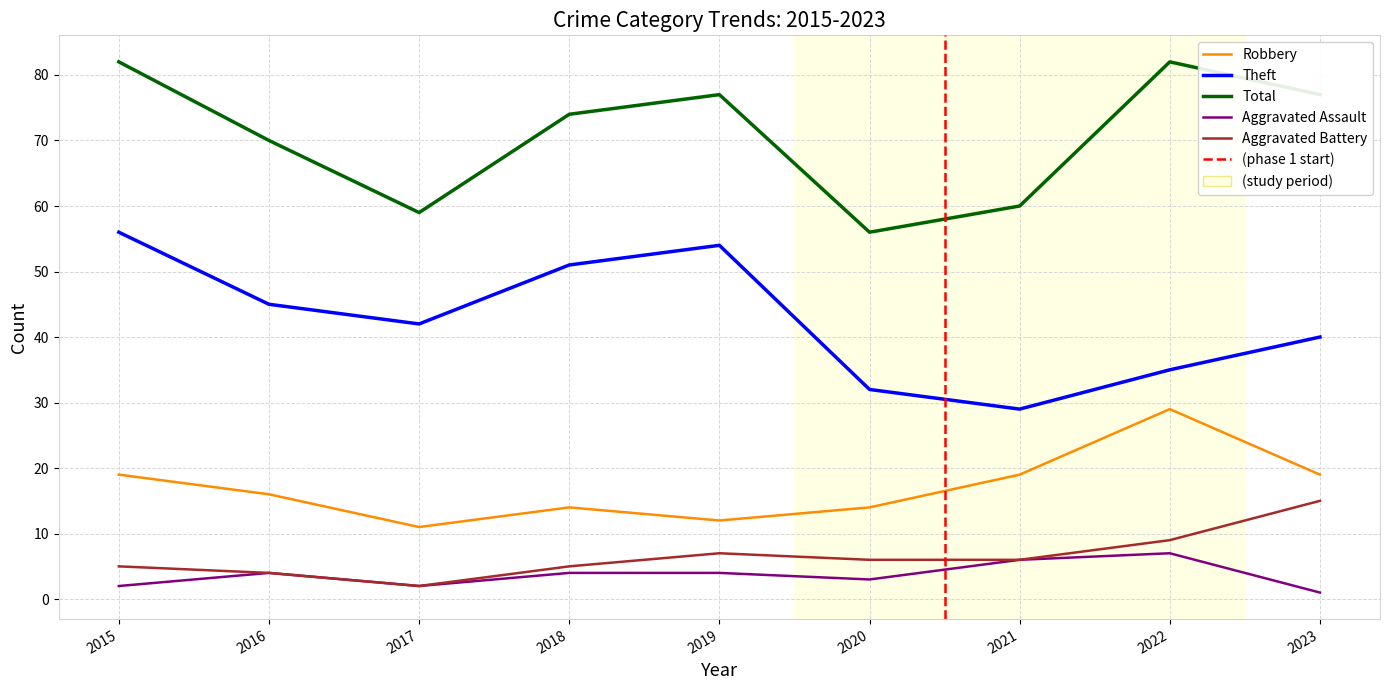

What is the difference between the maximum and minimum values in the Aggravated Assault series?

6